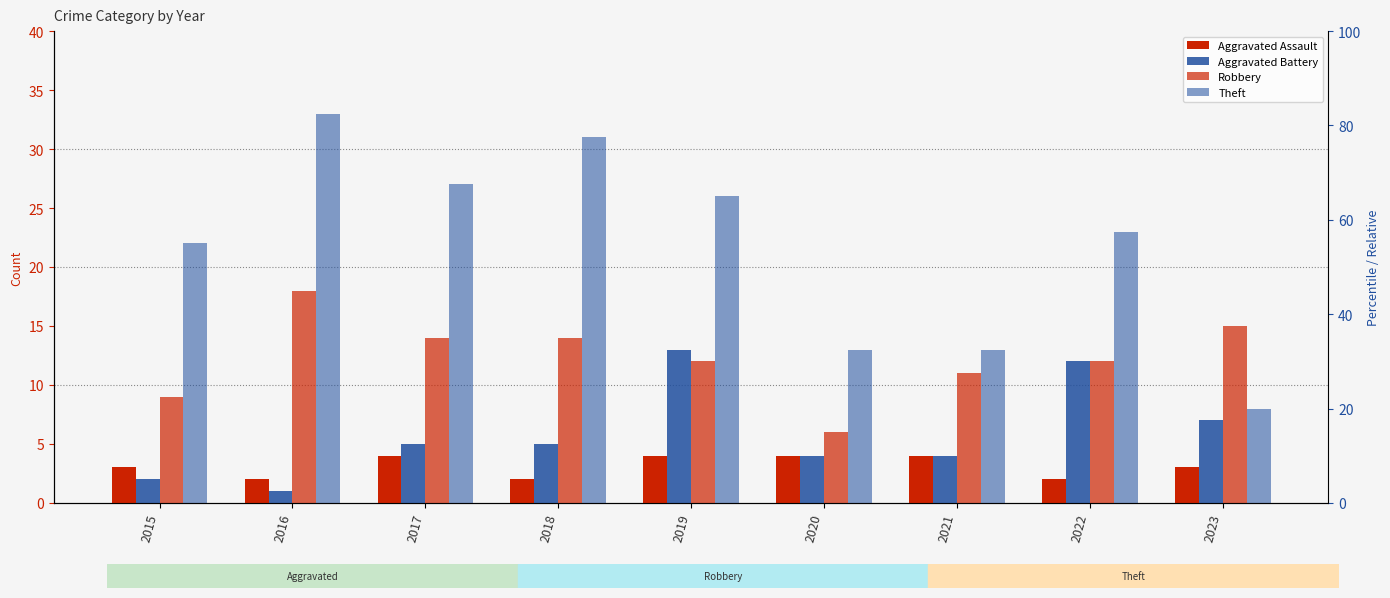

Which label corresponds to the smallest value in the chart?

2016